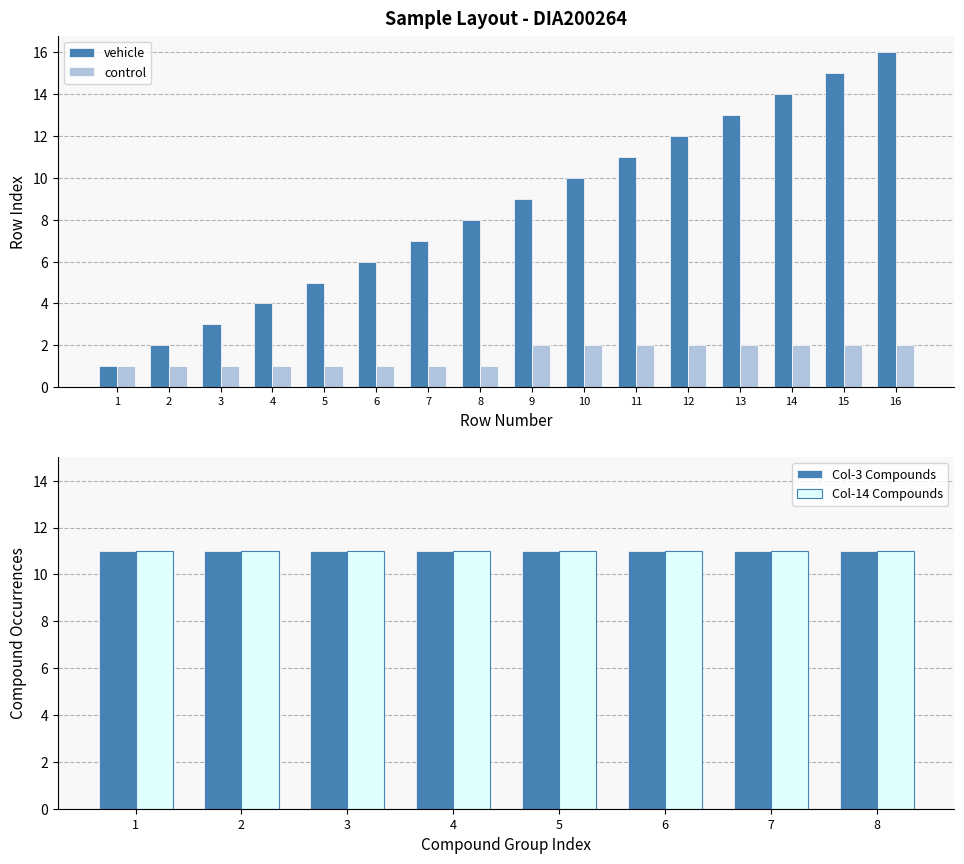

What is the spread (max minus min) of values at 3?

2